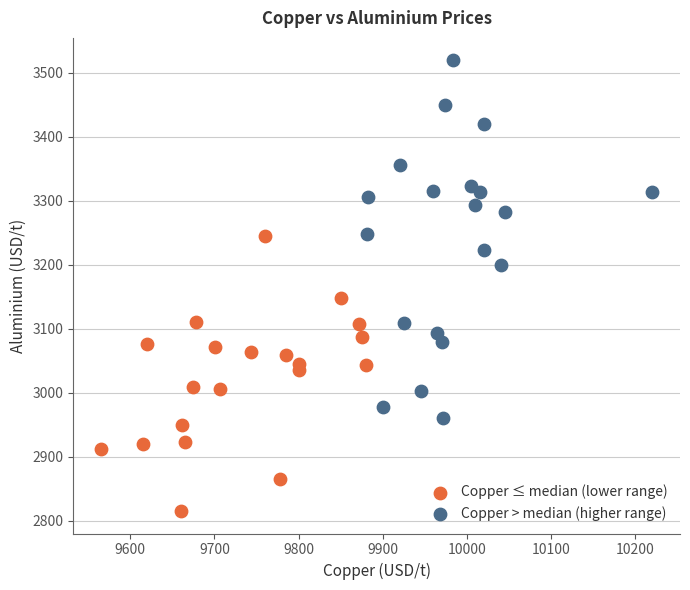

Which series has the largest Y range (max minus min)?

Copper > median (higher range)